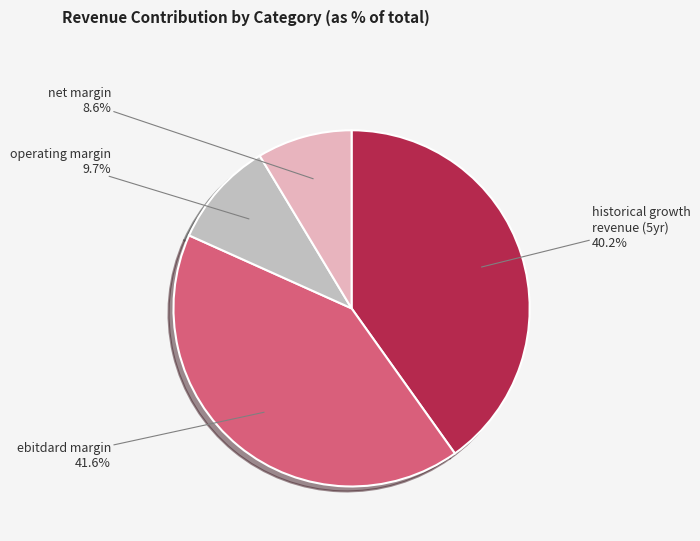

Which slice is the largest?

ebitdard margin